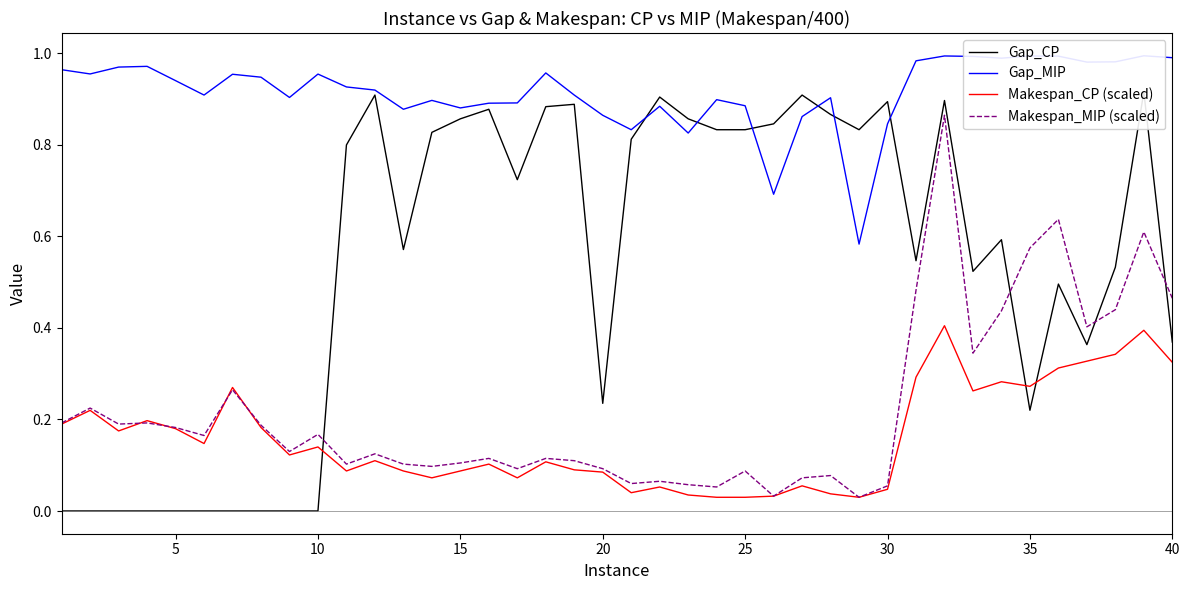

Is it true that Makespan_CP (scaled) equals 0.1 at 26?

False